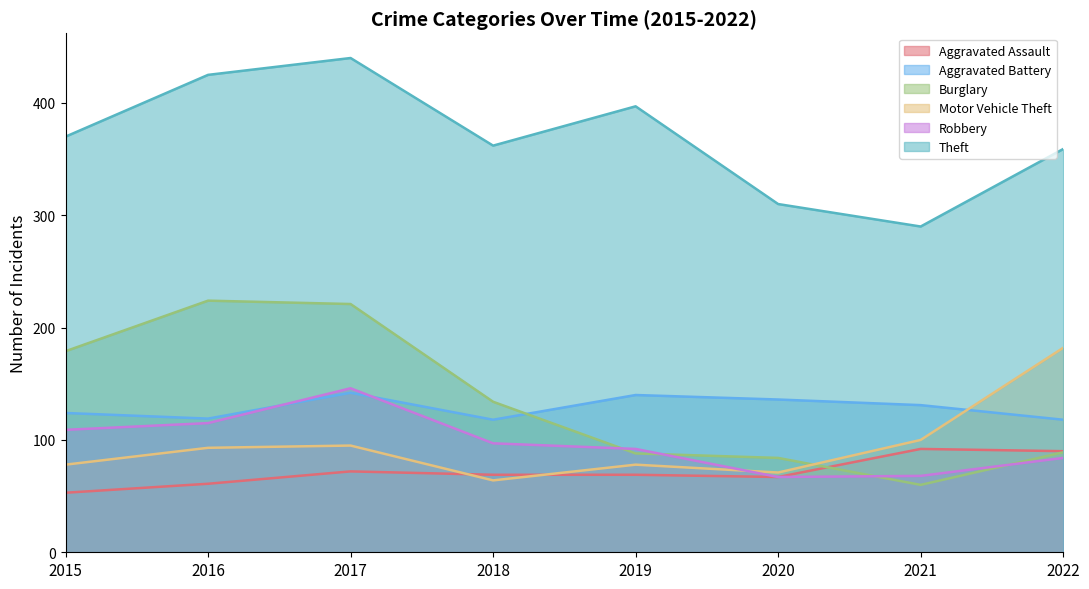

List the labels in order of Robbery value, smallest first.

2020, 2021, 2022, 2019, 2018, 2015, 2016, 2017